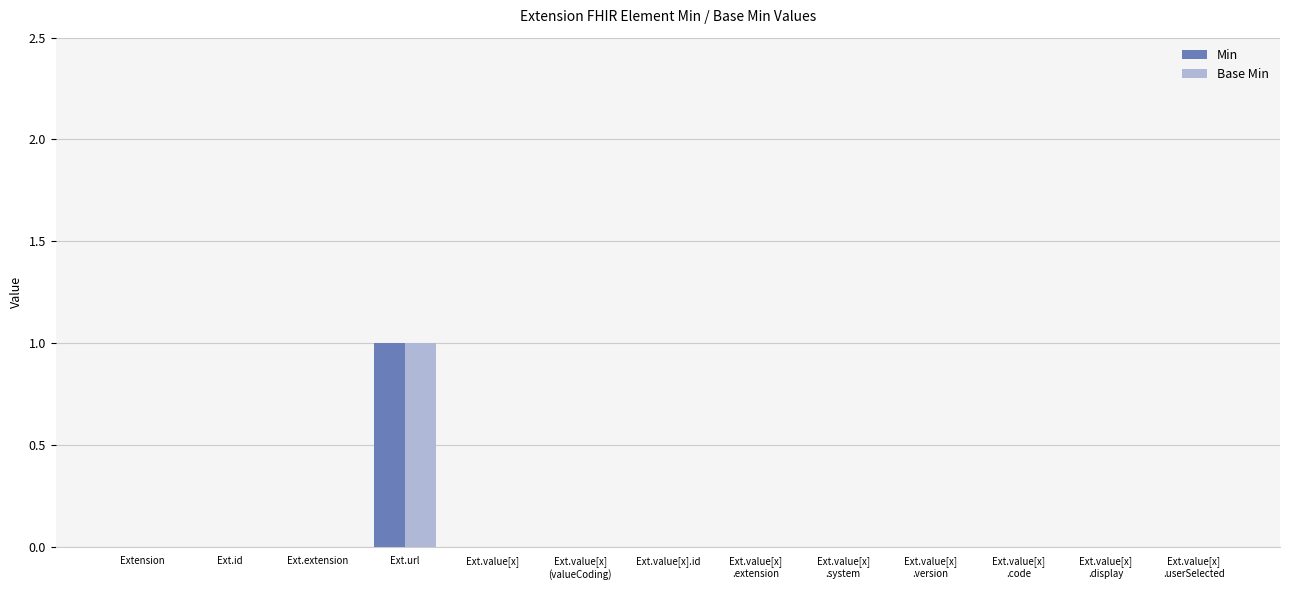

The value of Base Min at Ext.value[x]
.extension is 0. True or false?

True